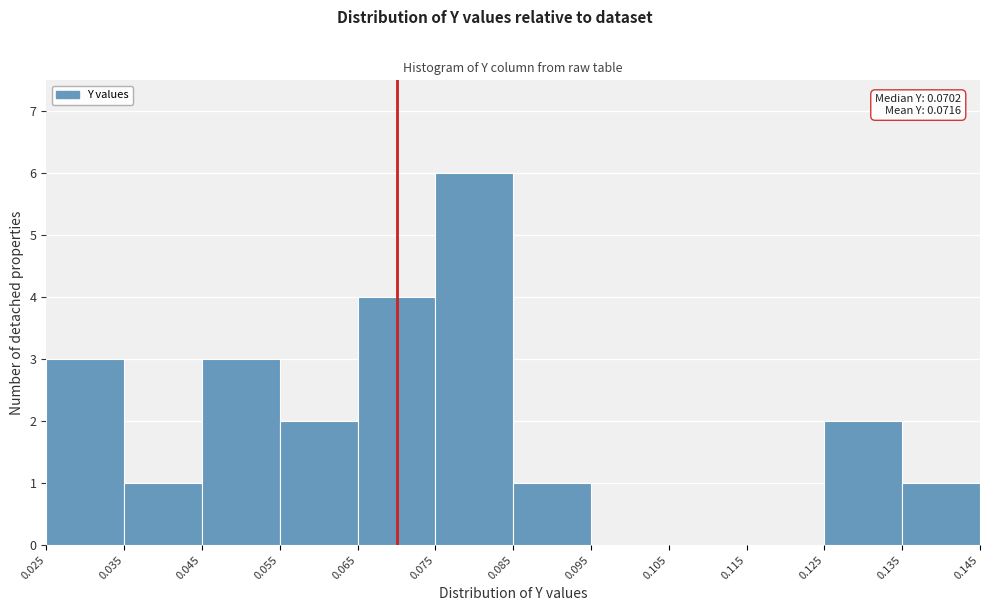

Which range on the x-axis has the tallest bar?

0.075 to 0.085